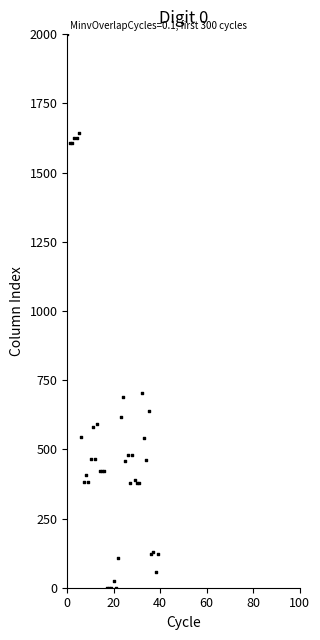

How many points are shown in the scatter plot?

40